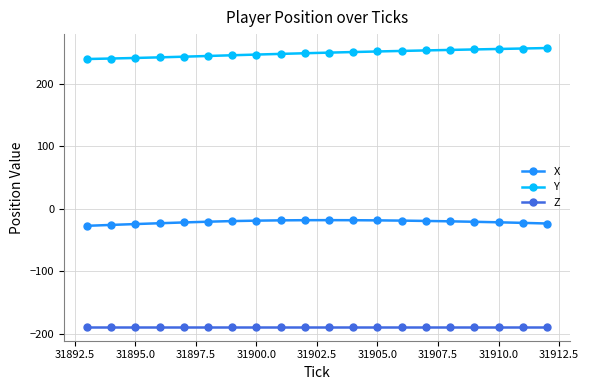

What is the minimum value for Z?

-188.8